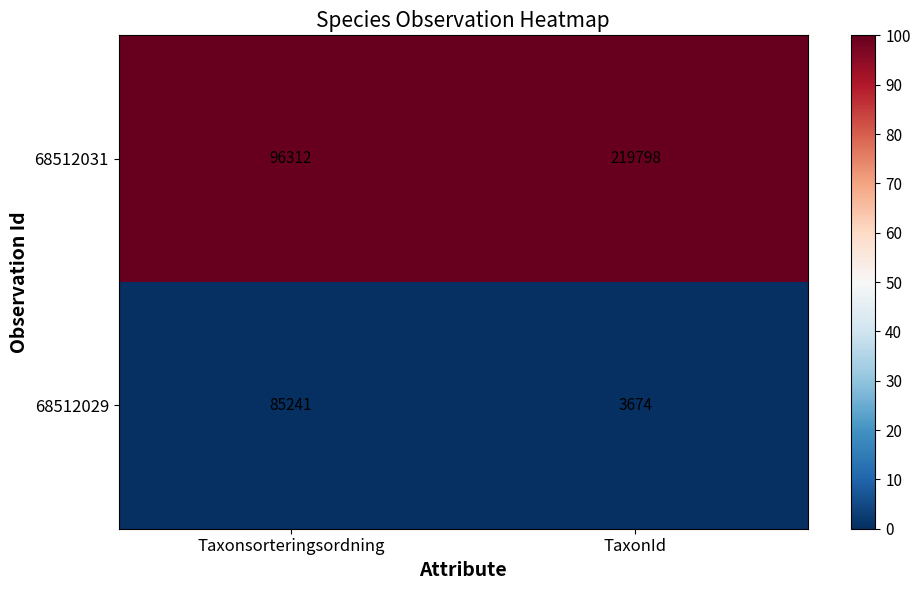

At TaxonId, list the series in order from smallest to largest.

68512029, 68512031